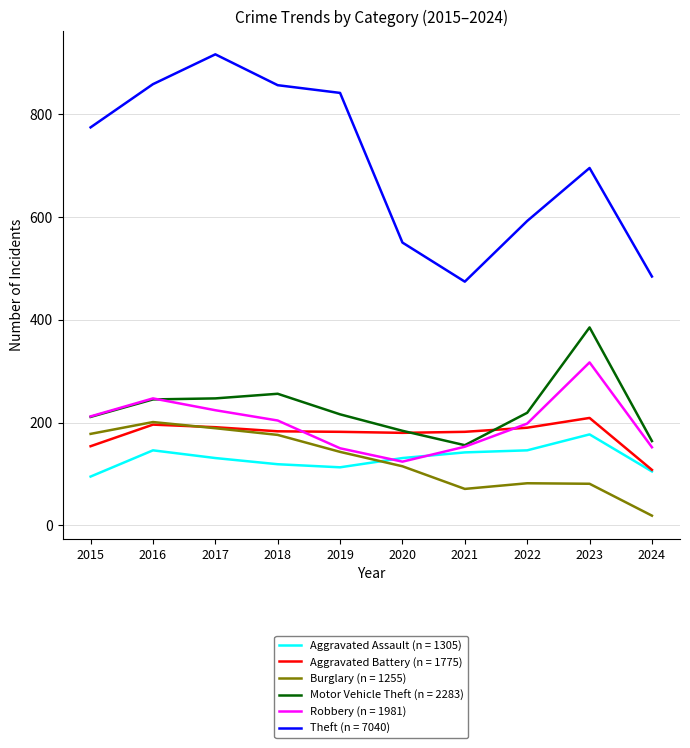

Which series has the largest range (max minus min)?

Theft (n = 7040)